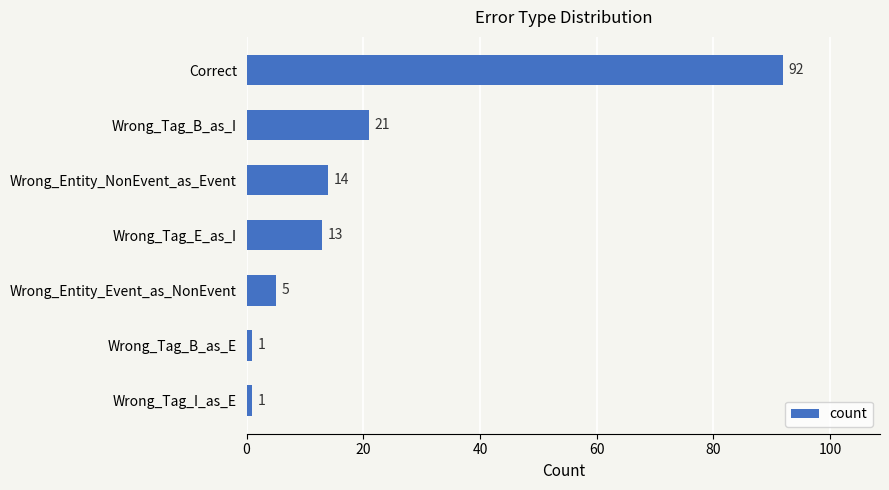

Are the bars grouped side by side (vs. stacked)?

No